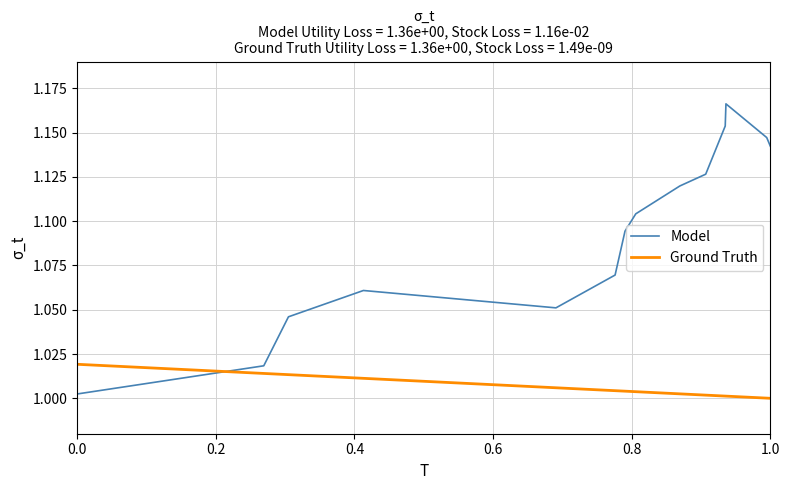

What are all the series names shown in the legend?

Model, Ground Truth